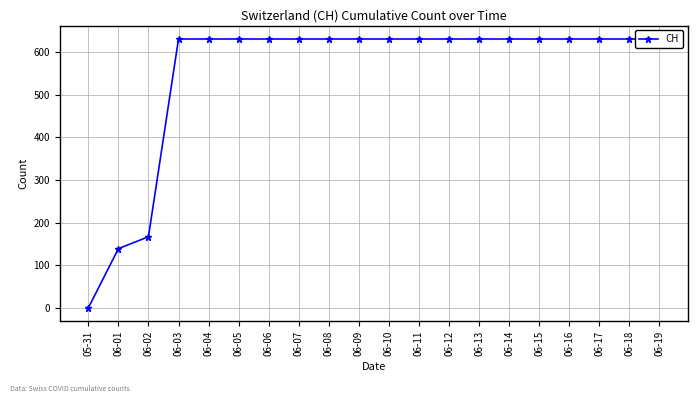

Rank the categories by value from lowest to highest.

05-31, 06-01, 06-02, 06-03, 06-04, 06-05, 06-06, 06-07, 06-08, 06-09, 06-10, 06-11, 06-12, 06-13, 06-14, 06-15, 06-16, 06-17, 06-18, 06-19